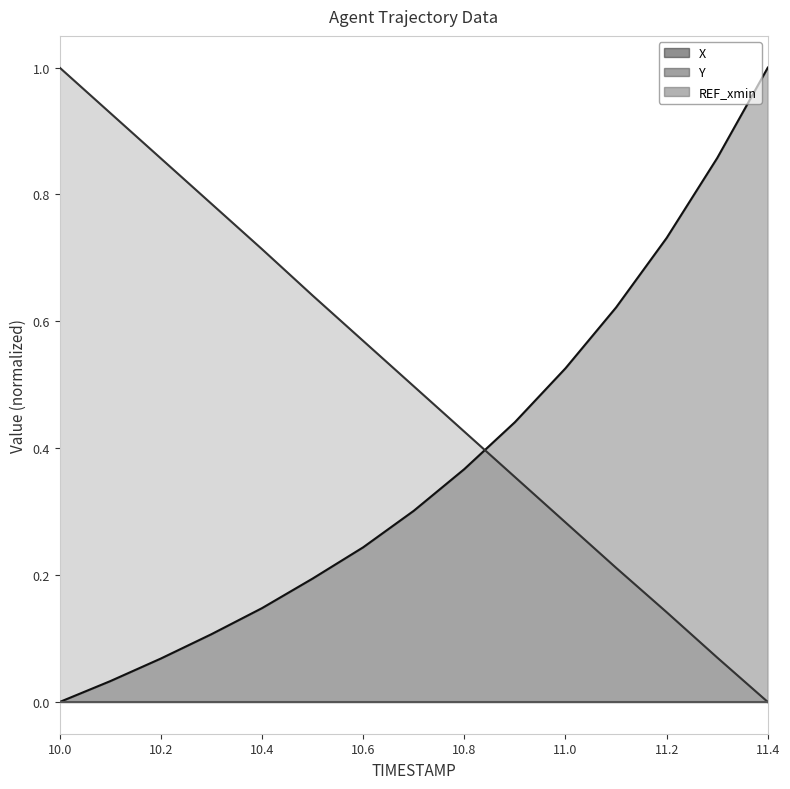

What is the average value of the Y series?

0.5